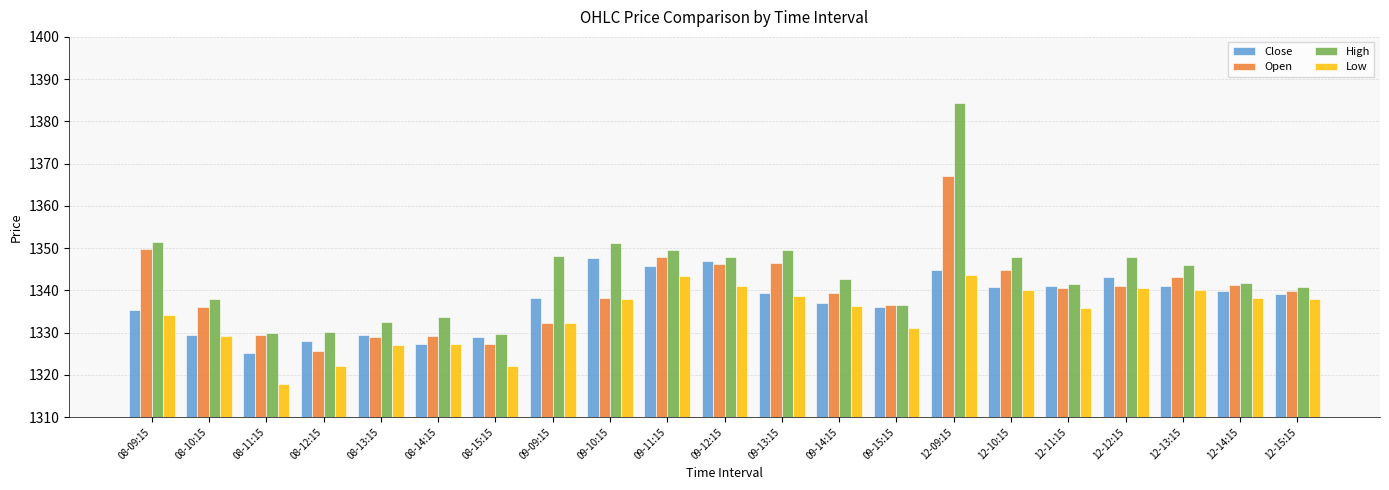

Which series has the largest total across all categories?

High